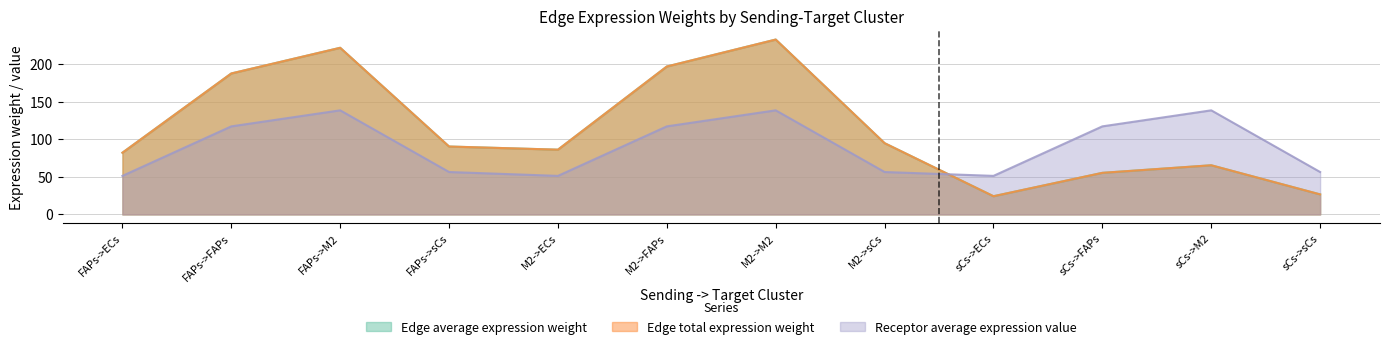

In Receptor average expression value, how many points are higher than both neighbors (excluding endpoints)?

3